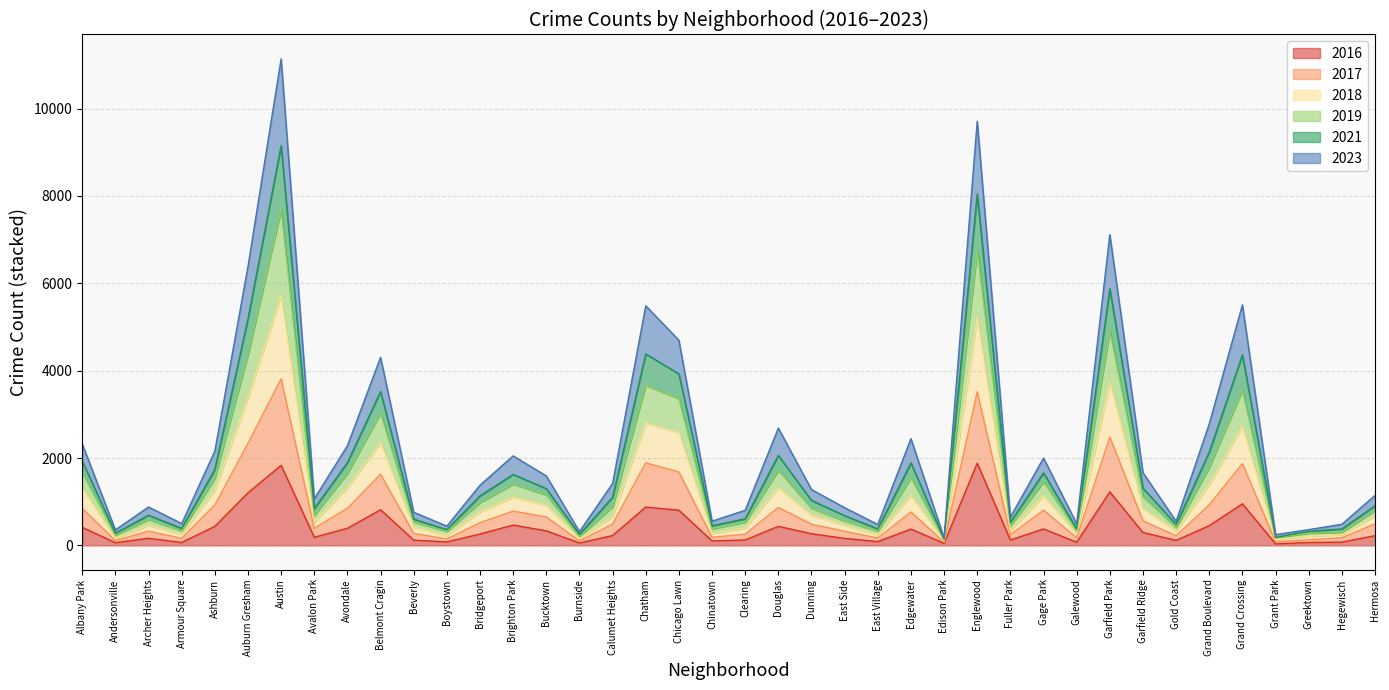

True or false: 2019 has a value of 64 at Boystown.

False